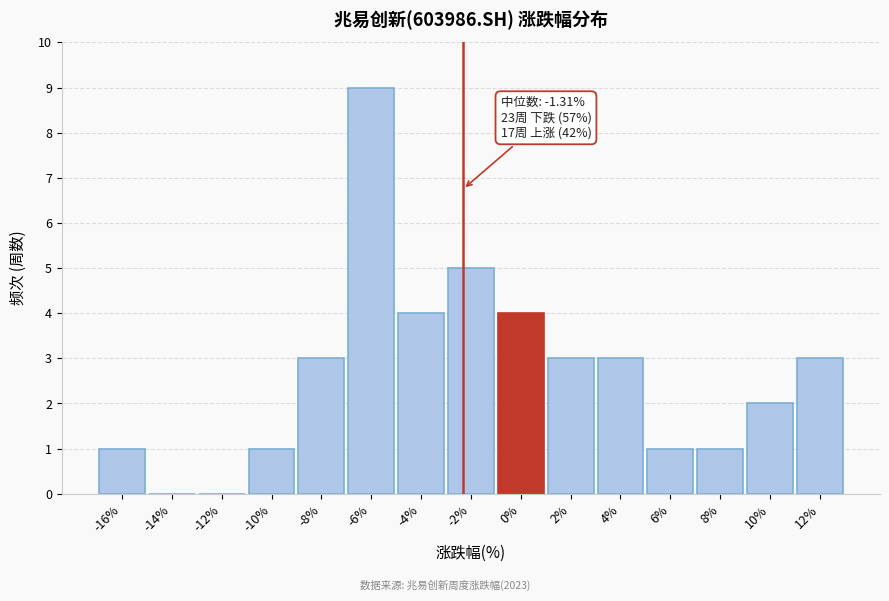

Reading left to right, list all the values displayed in this chart.

-16%=1	-14%=0	-12%=0	-10%=1	-8%=3	-6%=9	-4%=4	-2%=5	0%=4	2%=3	4%=3	6%=1	8%=1	10%=2	12%=3